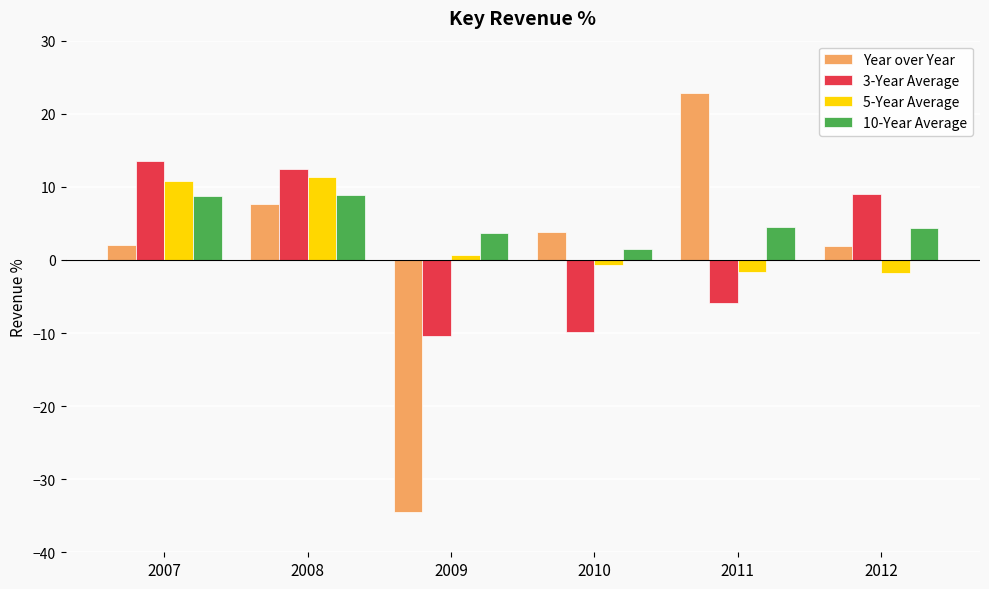

What are all the series names shown in the legend?

Year over Year, 3-Year Average, 5-Year Average, 10-Year Average